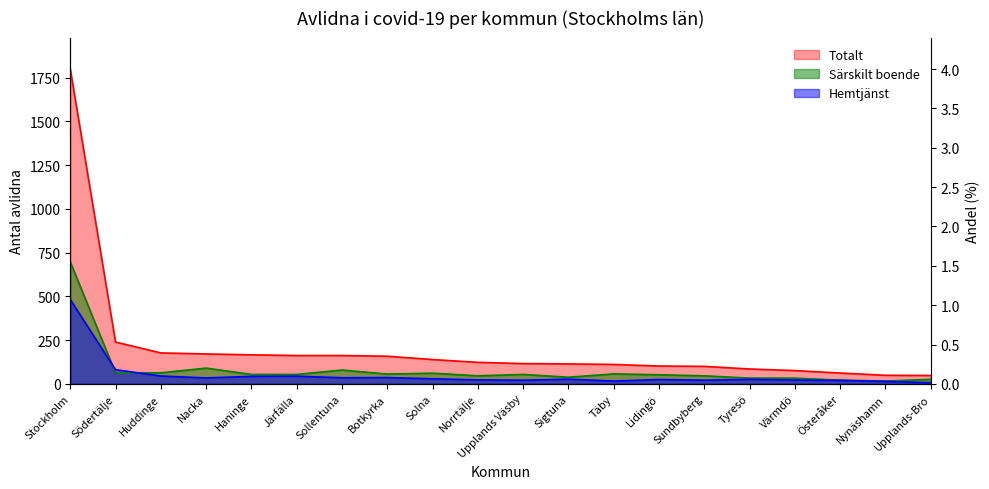

Does the chart have visible grid lines?

No